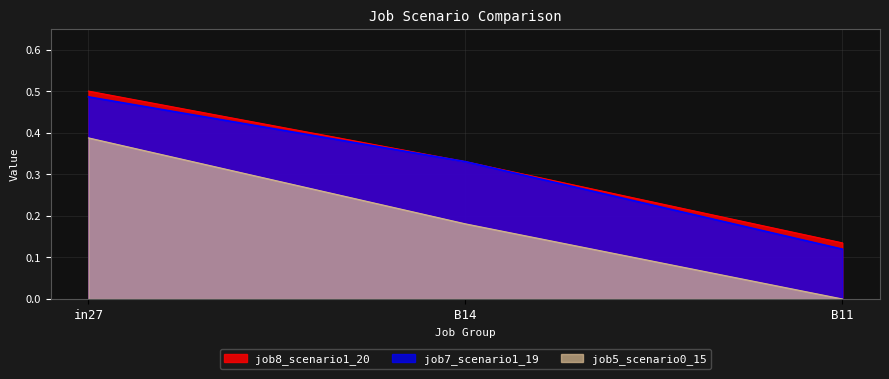

What are all the series names shown in the legend?

job8_scenario1_20, job7_scenario1_19, job5_scenario0_15